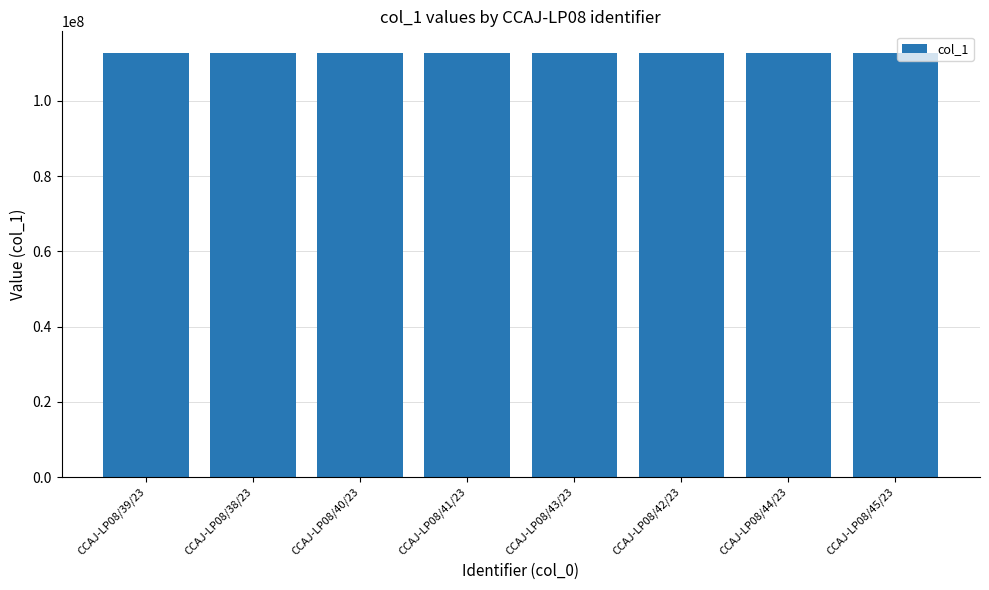

What is the label of the 4th bar from the right?

CCAJ-LP08/43/23